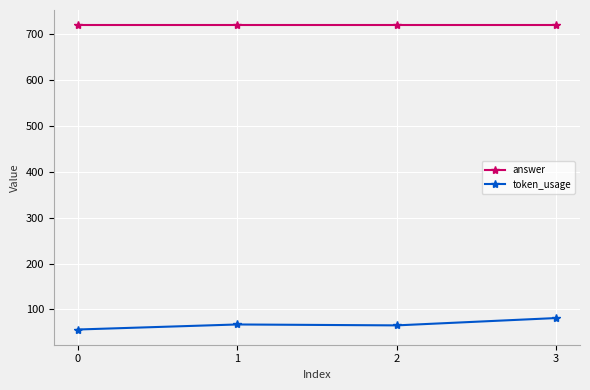

What is the difference between the token_usage values at 1 and 0?

11